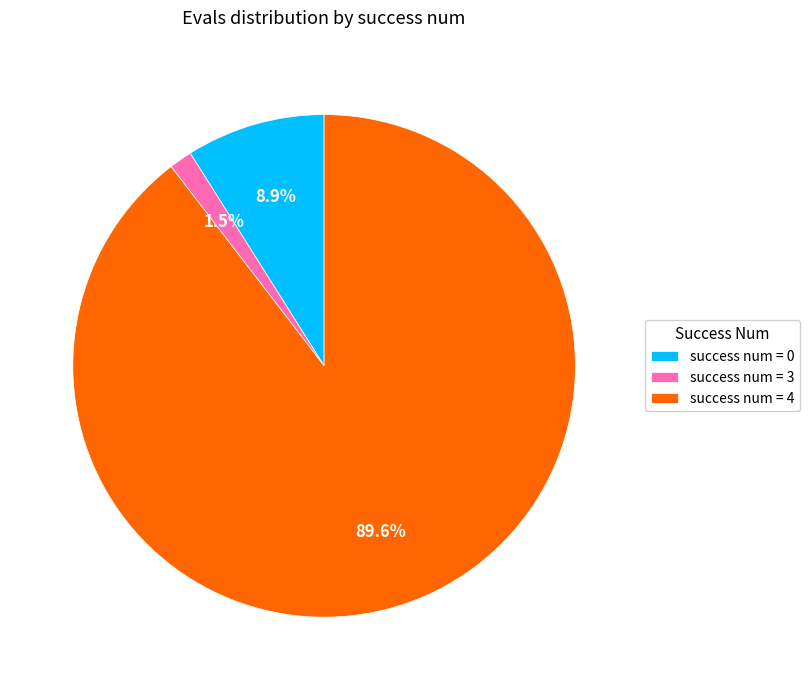

To the nearest percent, what is the difference between the largest and smallest slice percentages?

88%